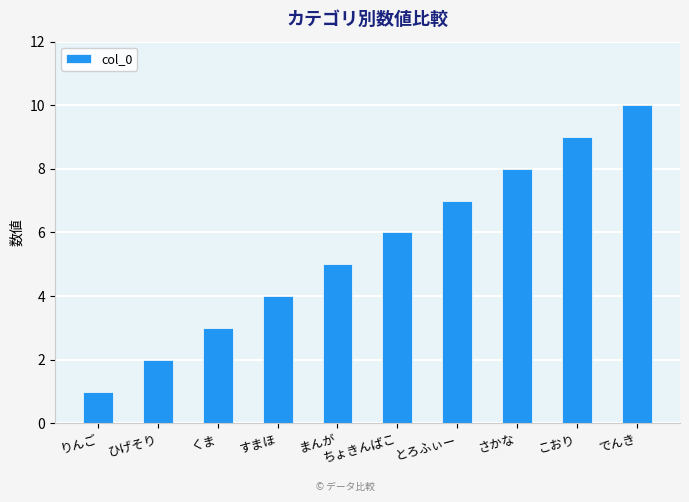

How many bars are there in total?

10